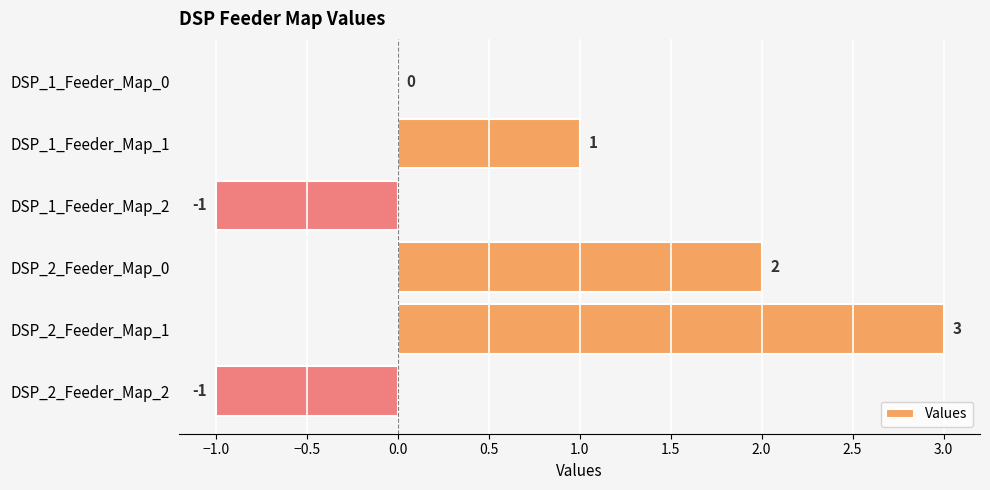

Are the bars horizontal?

Yes